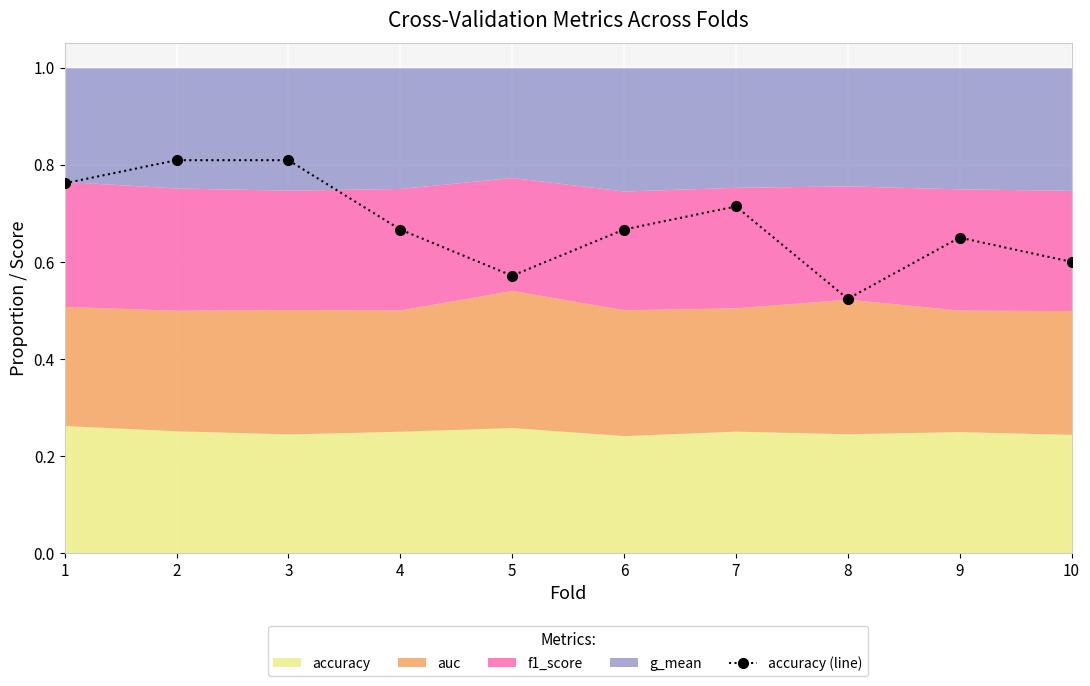

Count the accuracy (line) values in the range 0 to 1.

10